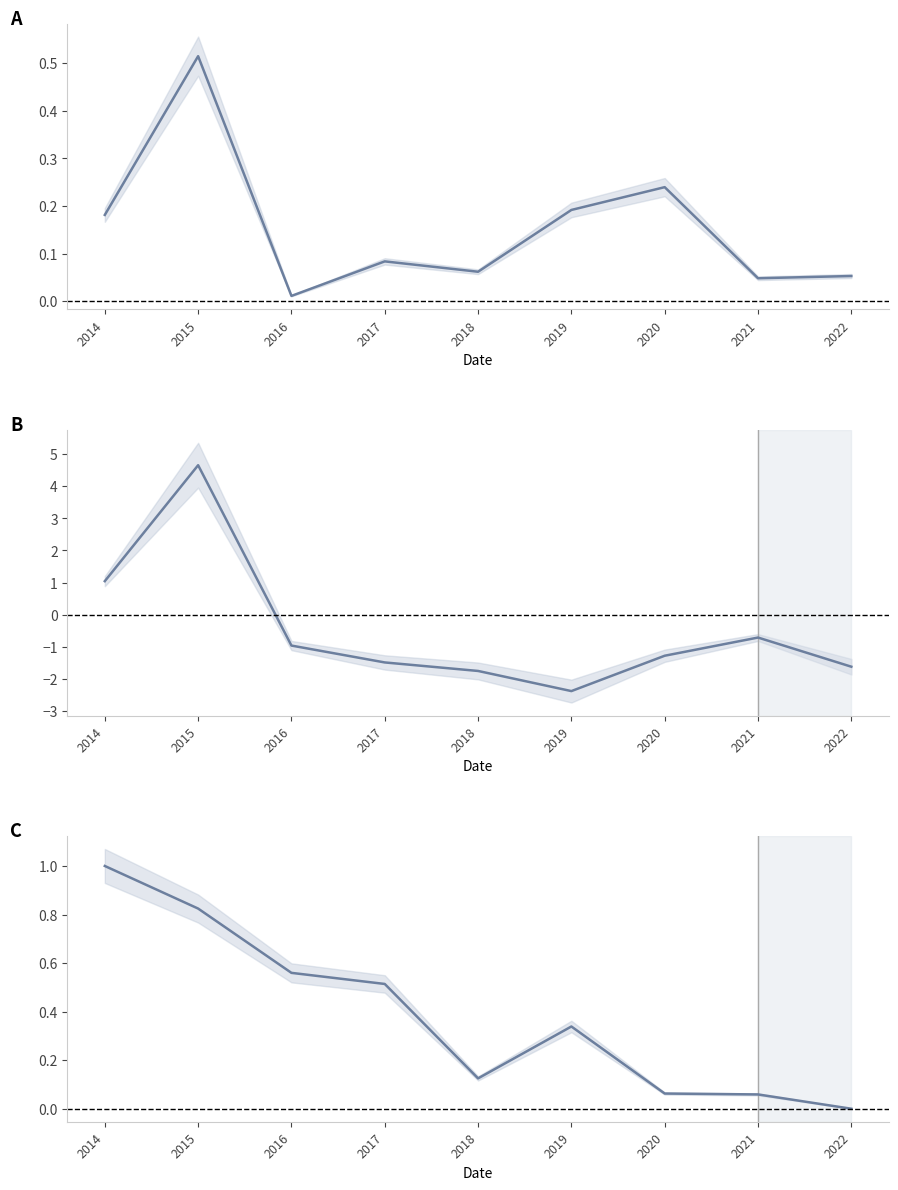

List the labels in order of debtToAssets value, largest first.

2015, 2020, 2019, 2014, 2017, 2018, 2022, 2021, 2016